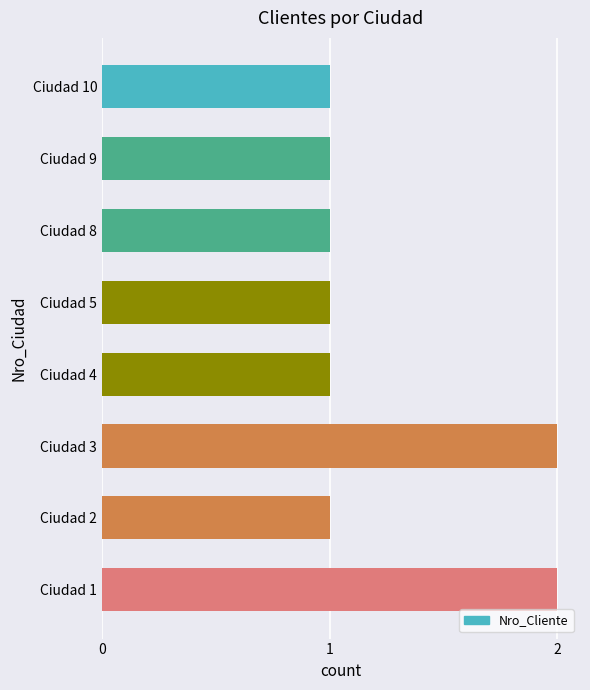

Reading bottom to top, what are all the values shown in this chart?

2	1	2	1	1	1	1	1